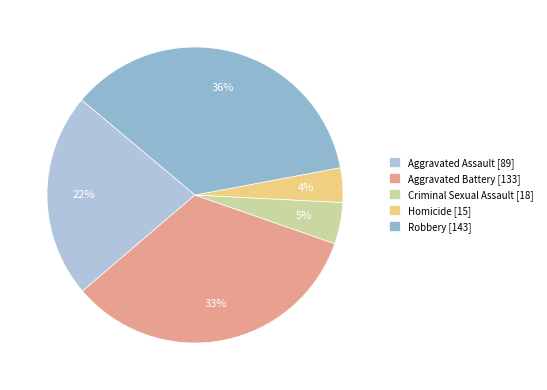

Combined, do Aggravated Battery and Aggravated Assault account for over 50%?

Yes